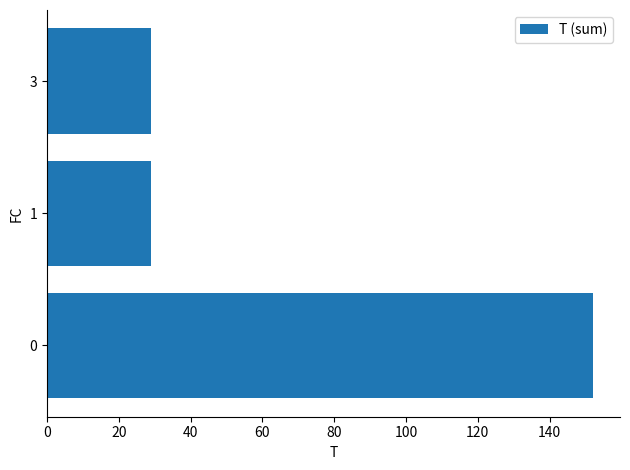

The value at 0 is 152. True or false?

True